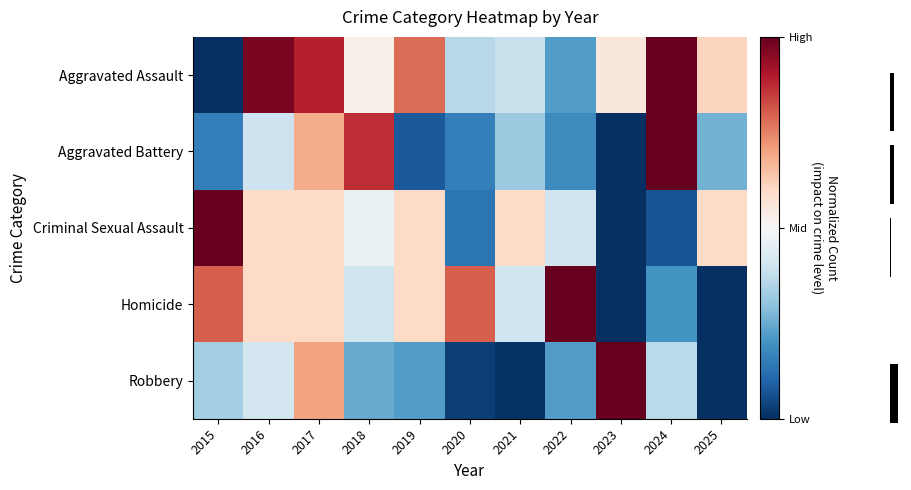

Which series has the widest spread of values?

Aggravated Assault